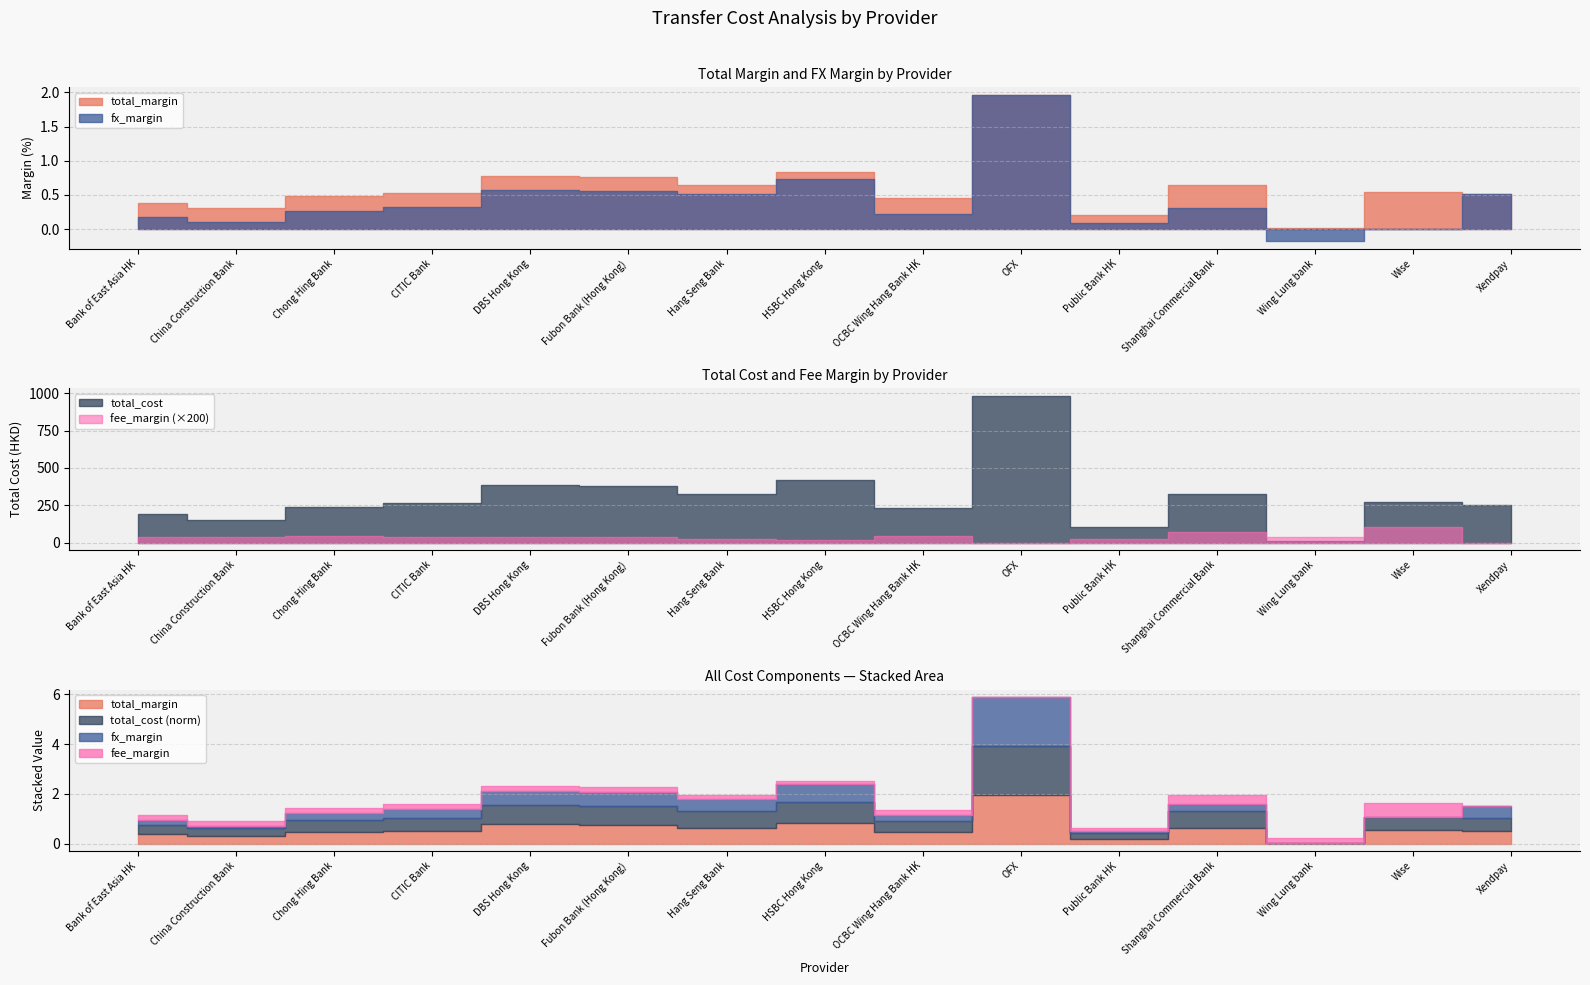

Does the chart display data point markers on the line(s)?

No